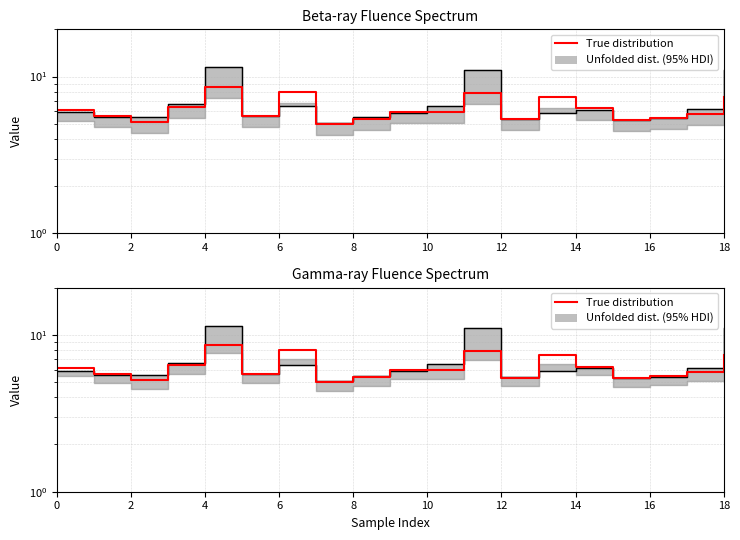

What is the minimum value shown in the chart?

5.0